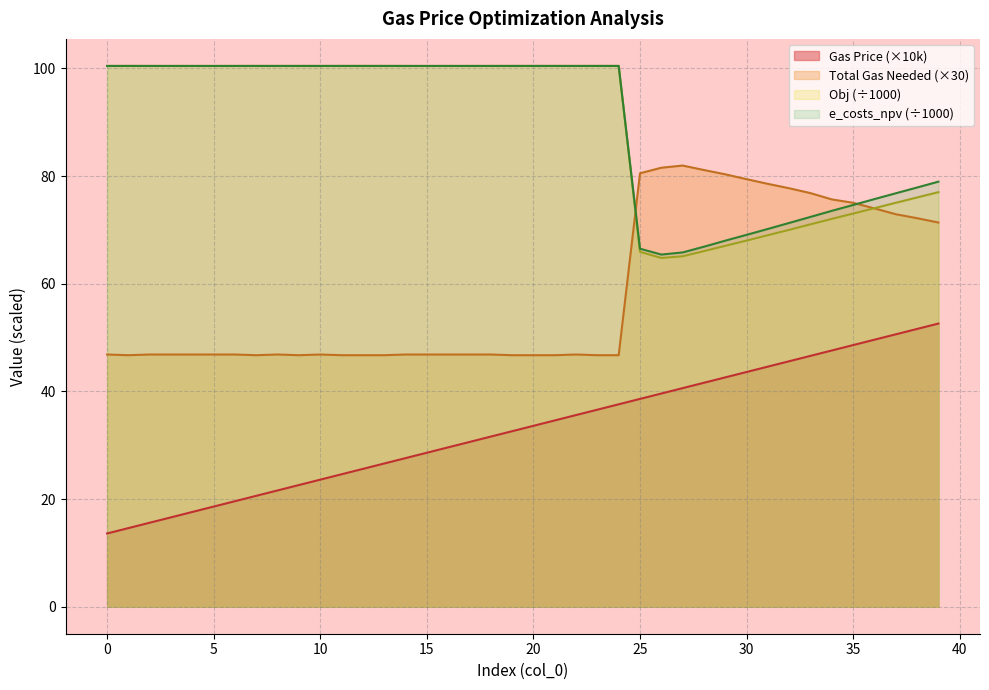

Rank the series at 25 from lowest to highest value.

Gas Price, Obj, e_costs_npv, Total Gas Needed